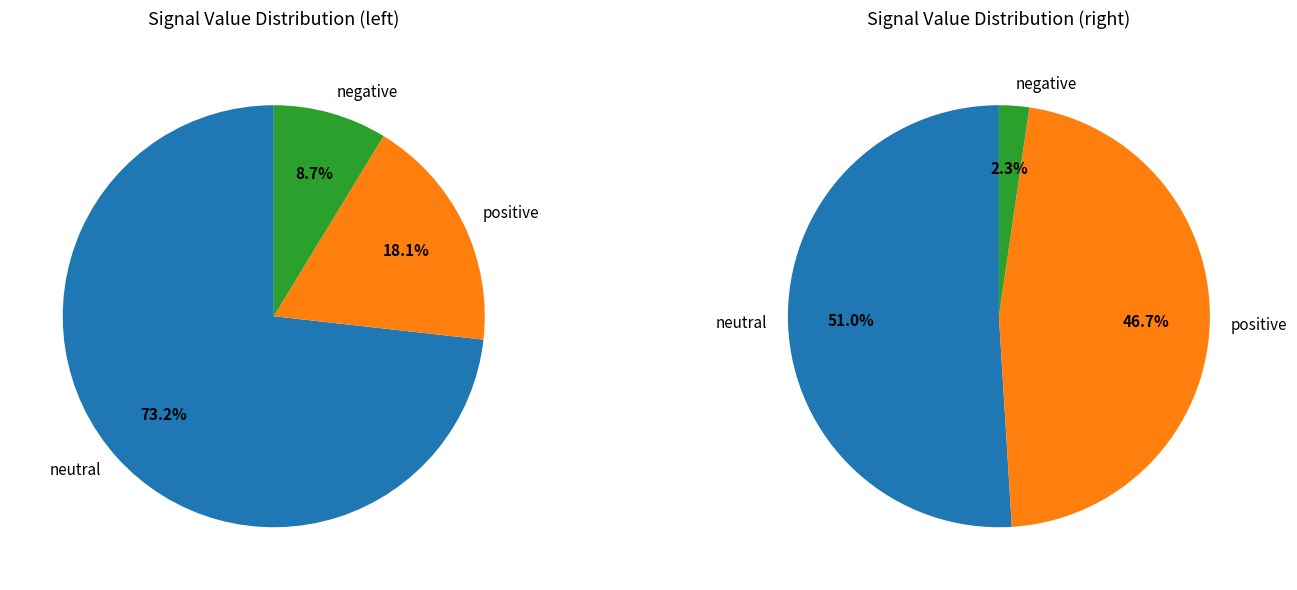

True or false: signal segment 8 accounts for 8% of the total.

False